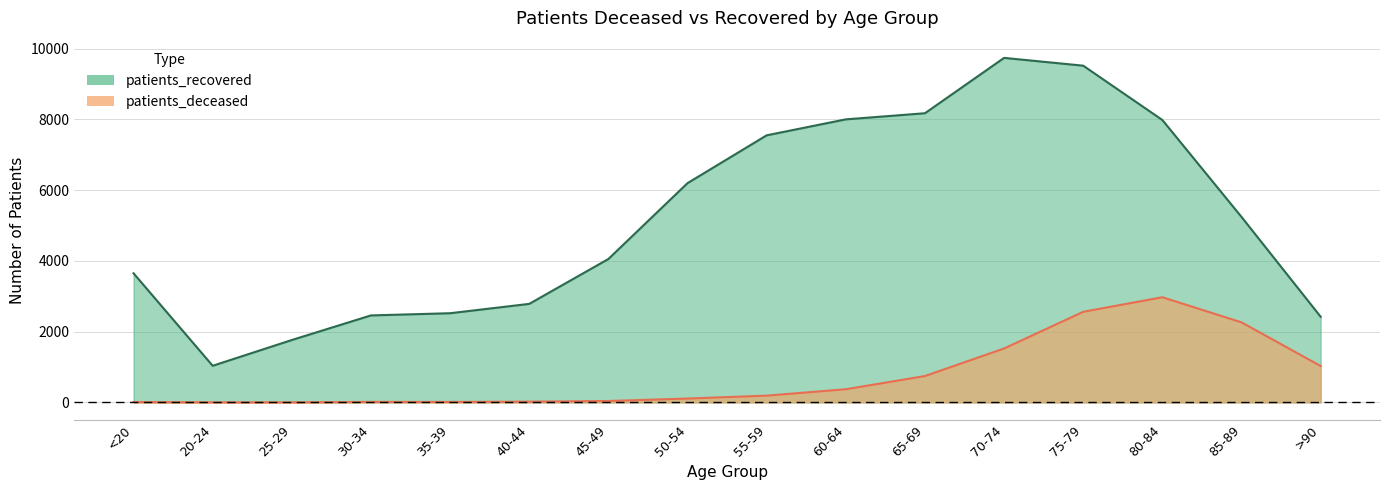

True or false: patients_recovered and patients_deceased intersect in this chart.

False